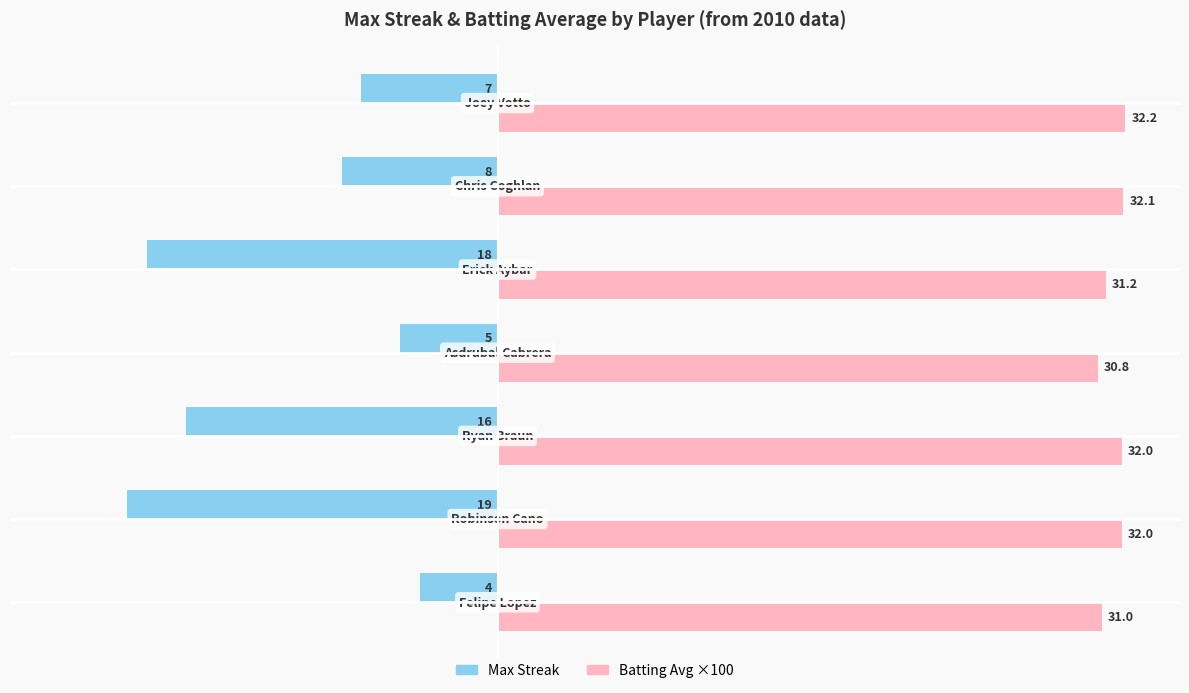

At how many categories does at least one series exceed 9?

7